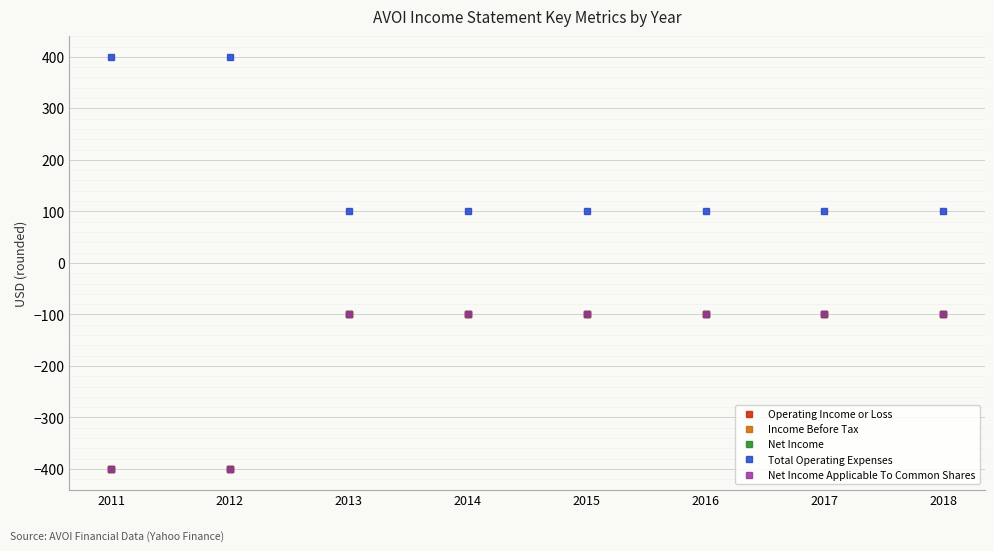

True or false: Net Income Applicable To Common Shares and Income Before Tax cross at least once.

False